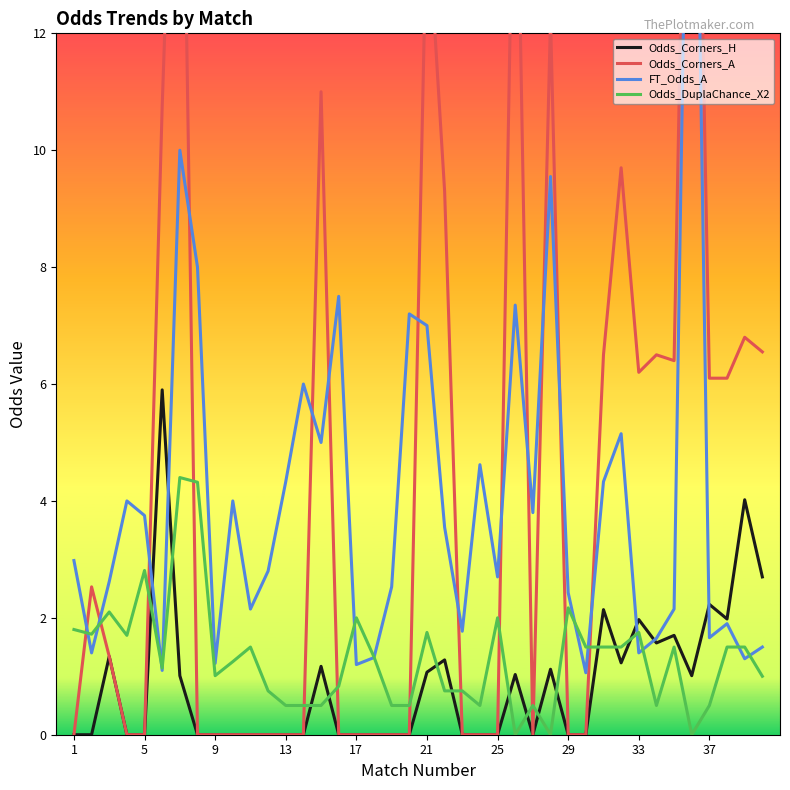

List the series in order of their peak value, lowest first.

Odds_DuplaChance_X2, Odds_Corners_H, FT_Odds_A, Odds_Corners_A